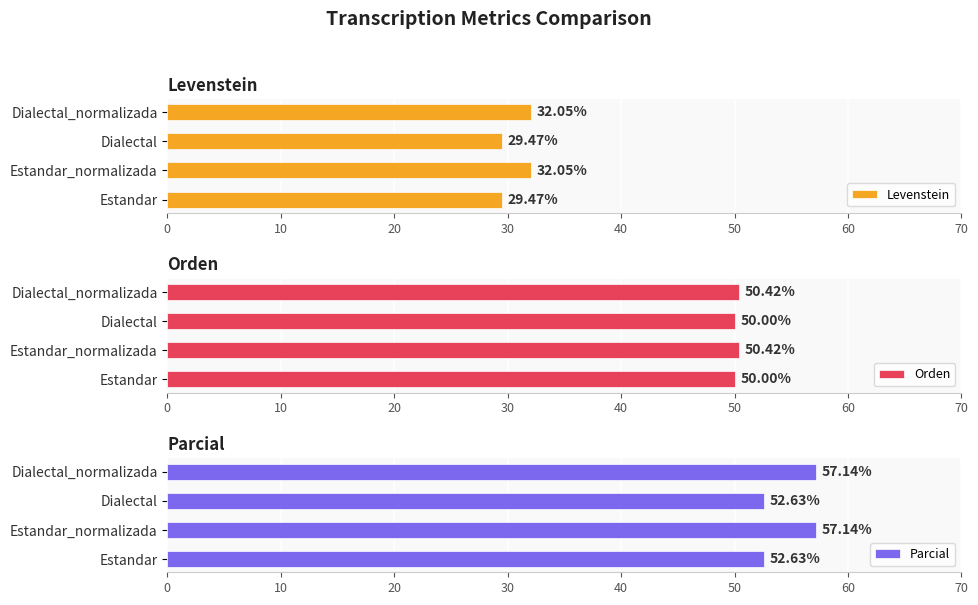

The Parcial series shows 57.1 at Dialectal_normalizada. True or false?

True